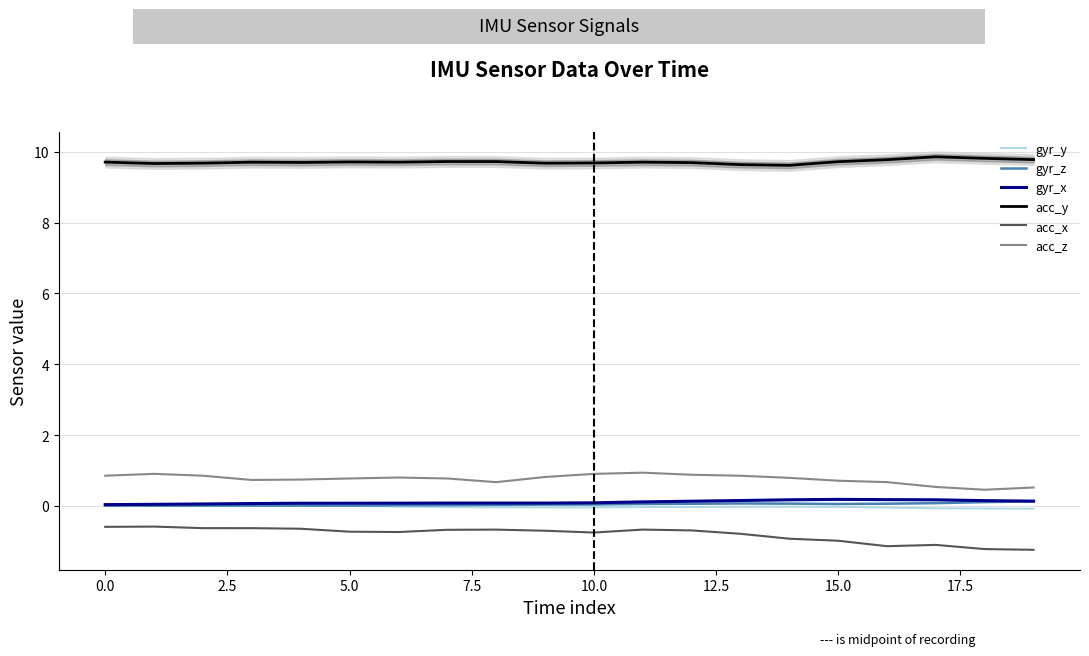

How many interior local valleys does the acc_x series have?

3